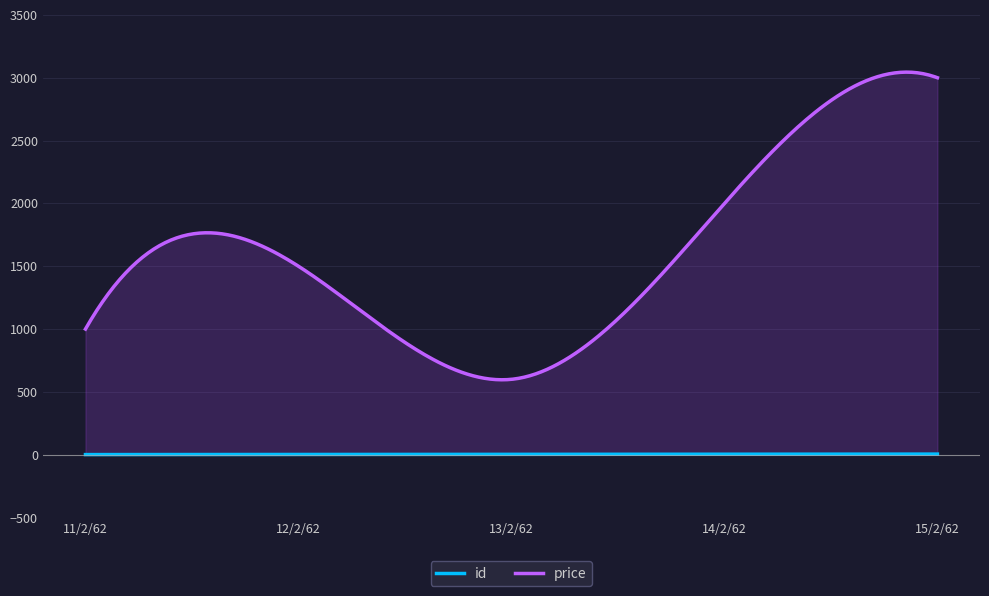

At 15/2/62, list the series in order from largest to smallest.

price, id